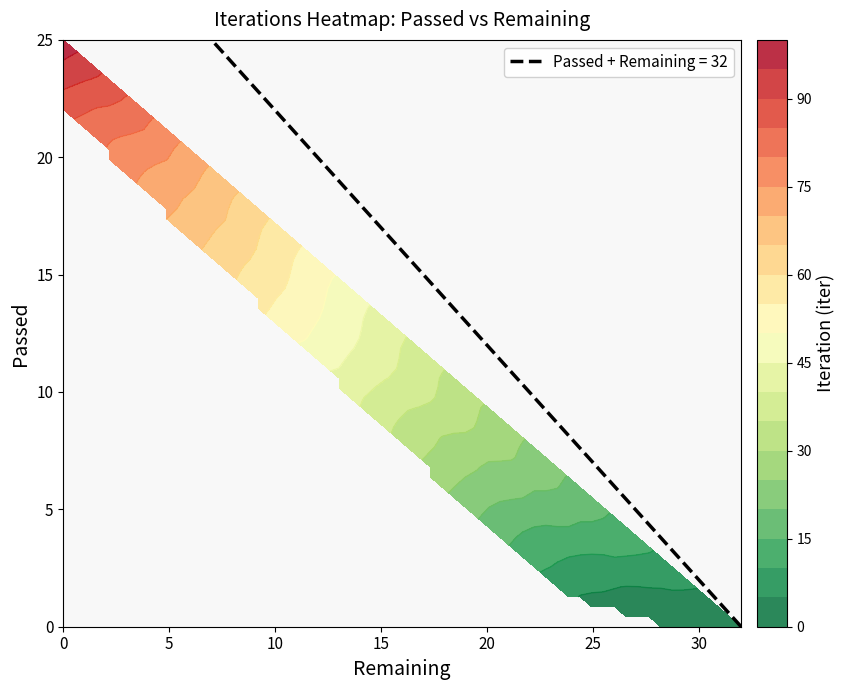

Read the 13 value at 12.

50